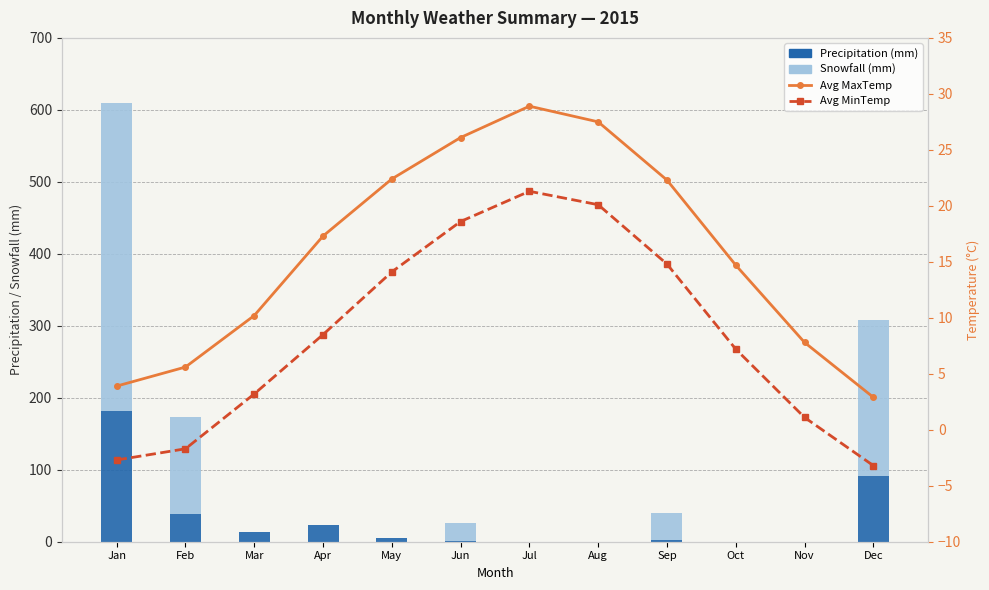

Which has a higher value, May or Mar?

Mar